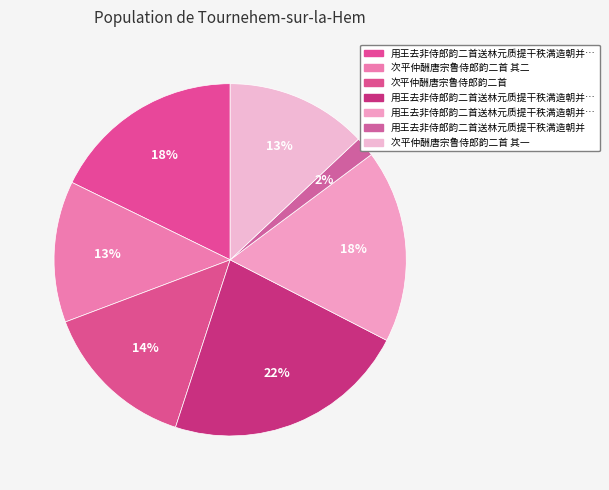

Count the number of slices in the pie.

7